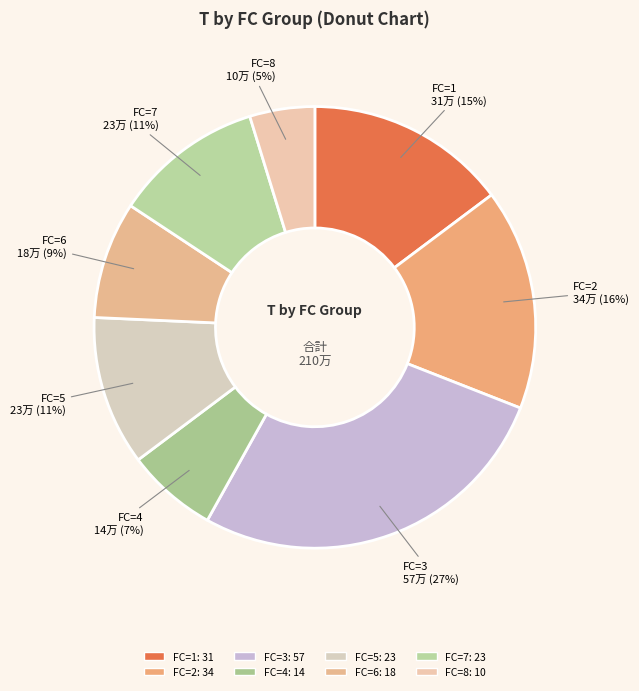

To the nearest percent, what is the combined percentage of FC=5 and FC=7?

22%